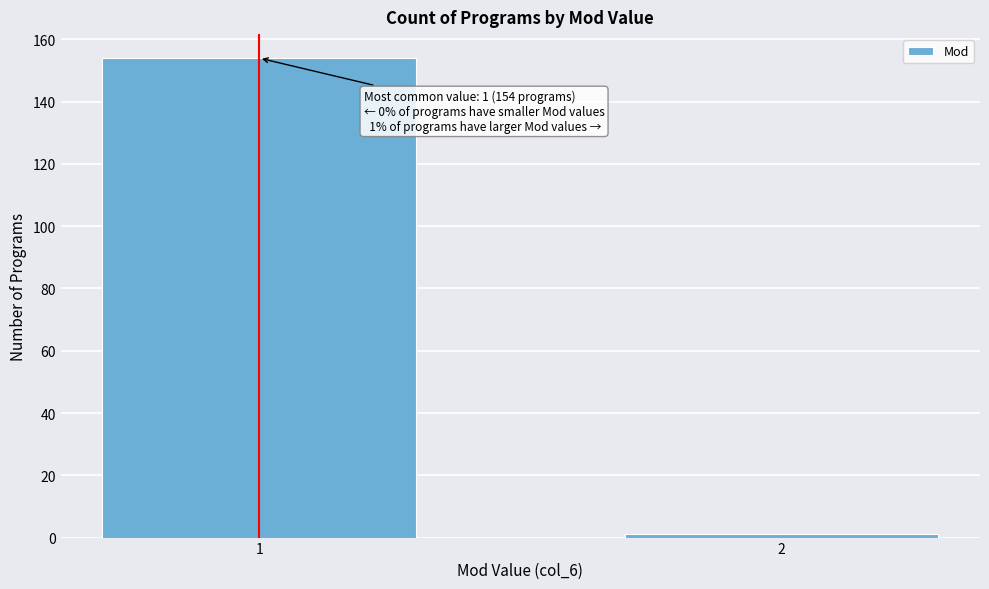

Reading right to left, extract all data points from this chart.

1	154